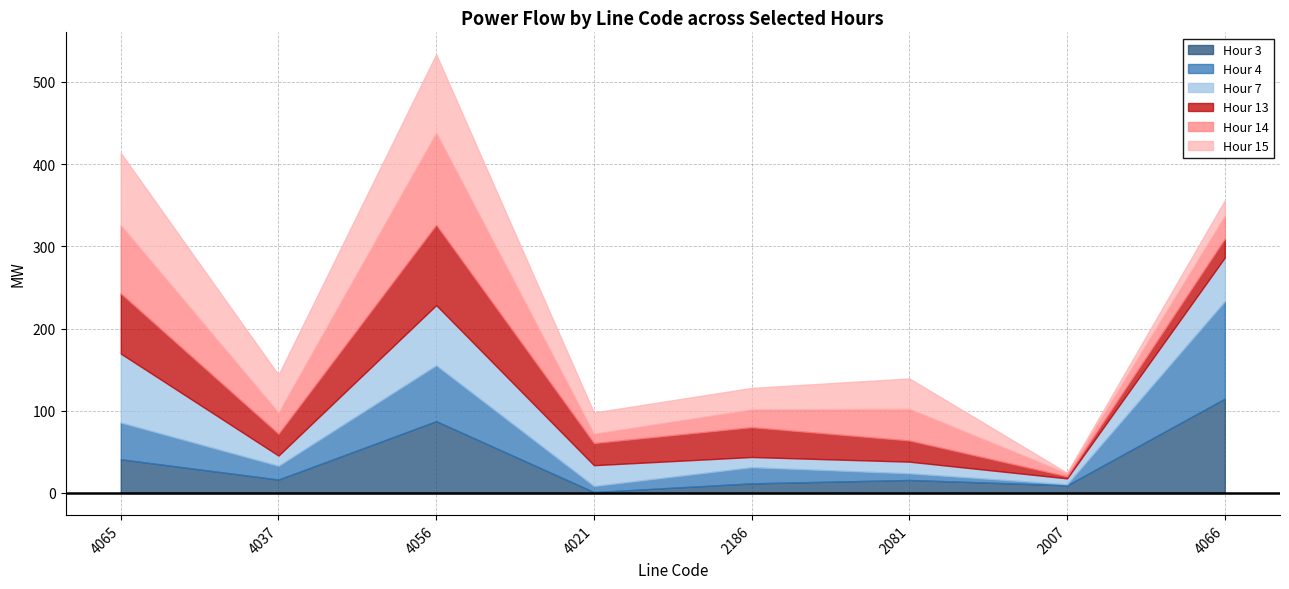

What are all the series names shown in the legend?

Hour 3, Hour 4, Hour 7, Hour 13, Hour 14, Hour 15